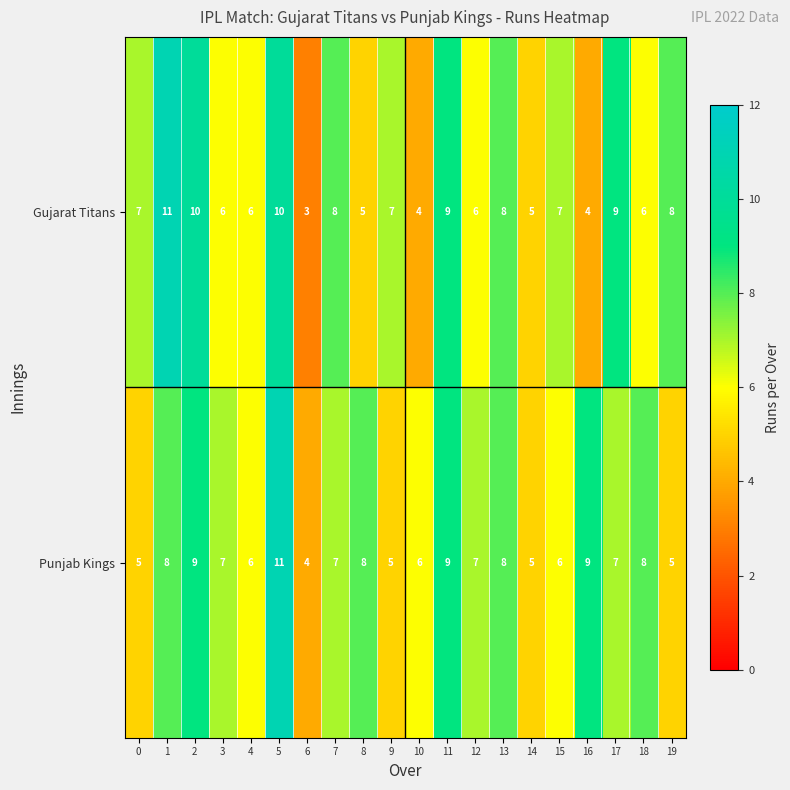

What is the total value across all series at 11?

18